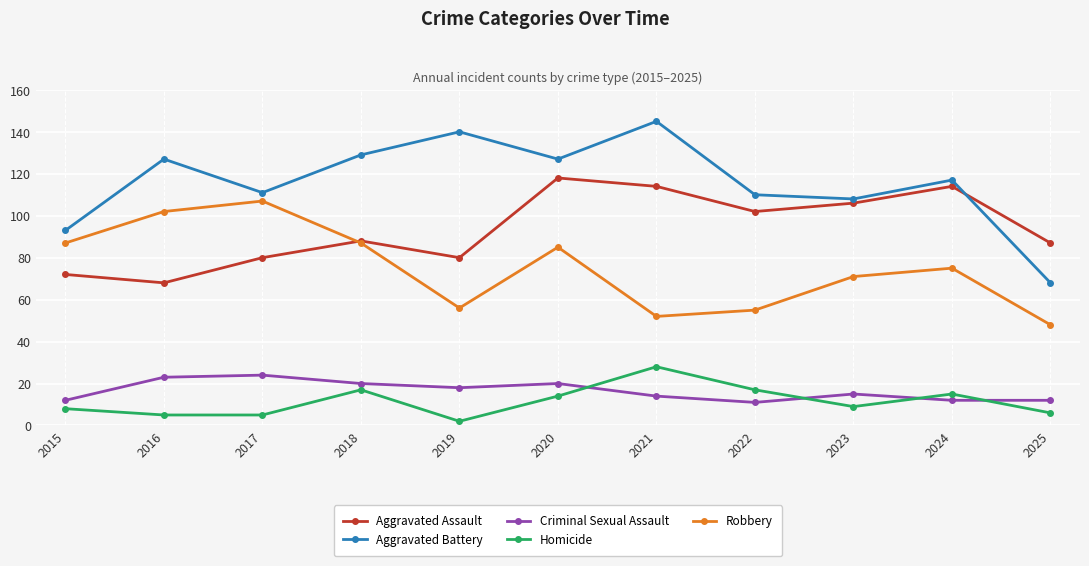

At which label does Robbery reach its minimum?

2025